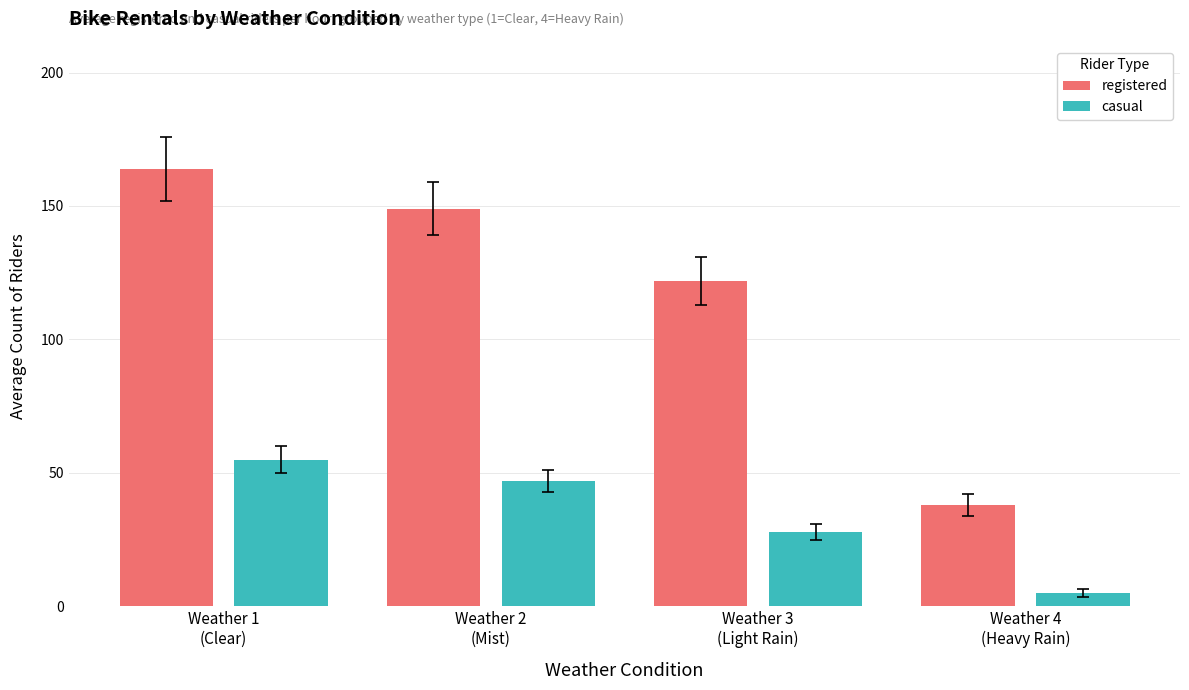

What is the sum of the registered values at Weather 1
(Clear) and Weather 2
(Mist)?

313